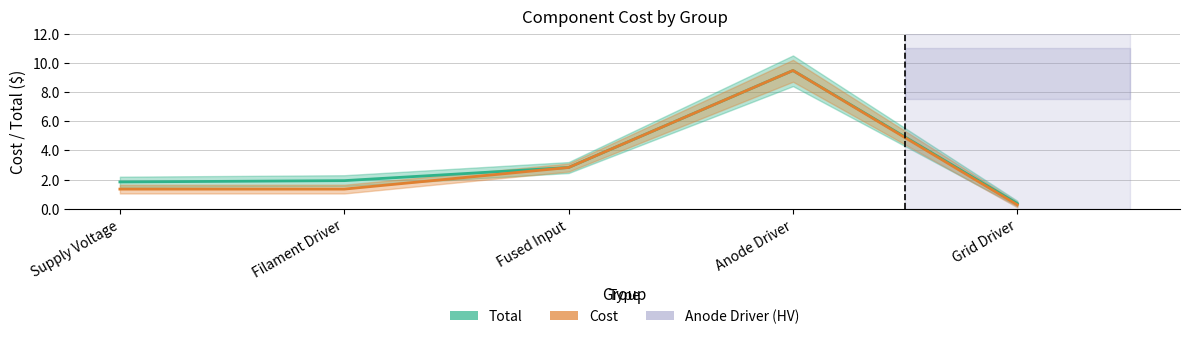

How many data points in Total are less than 1?

1